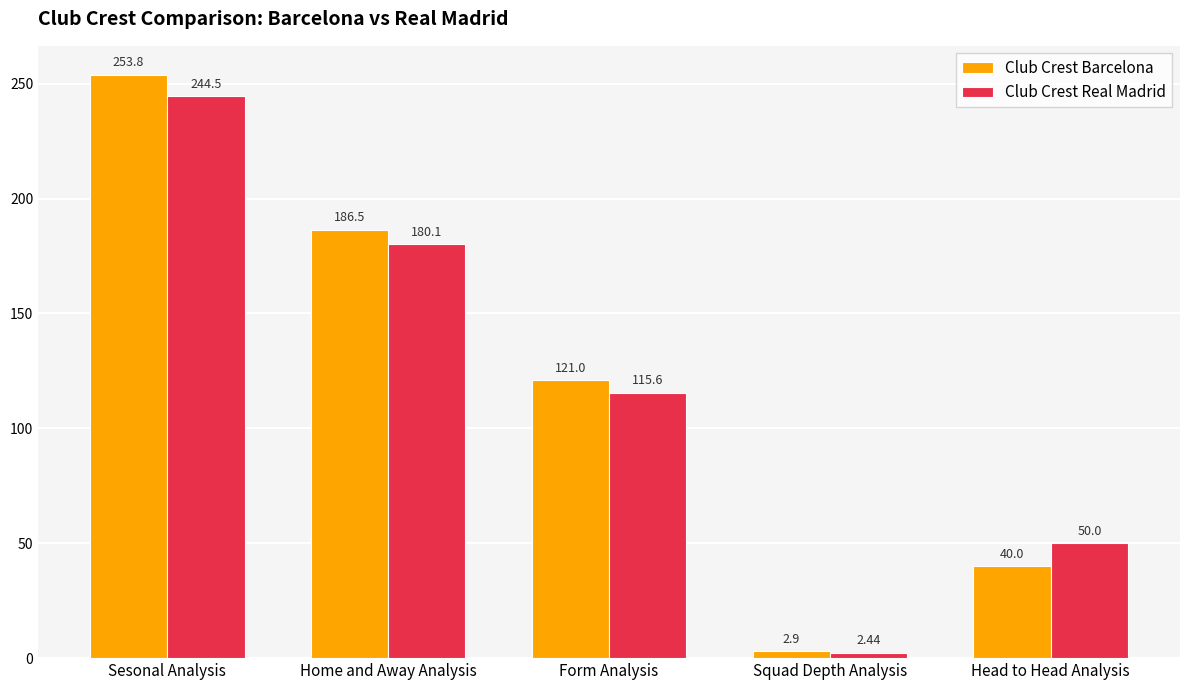

Rank the categories by Club Crest Real Madrid value from highest to lowest.

Sesonal Analysis, Home and Away Analysis, Form Analysis, Head to Head Analysis, Squad Depth Analysis